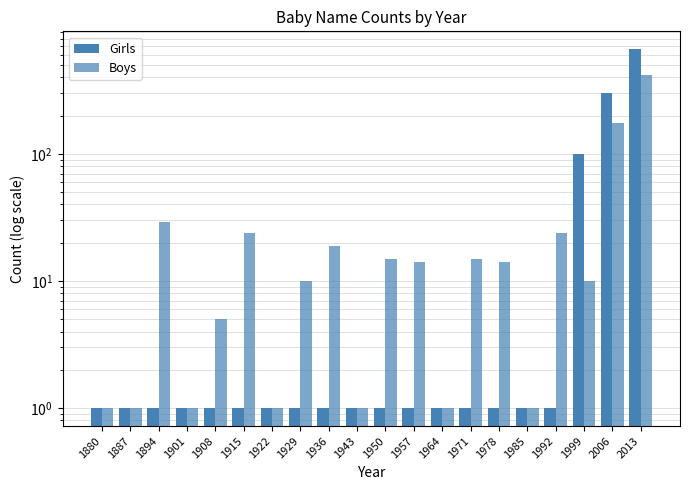

Which has a higher value, 2013 or 1901?

2013